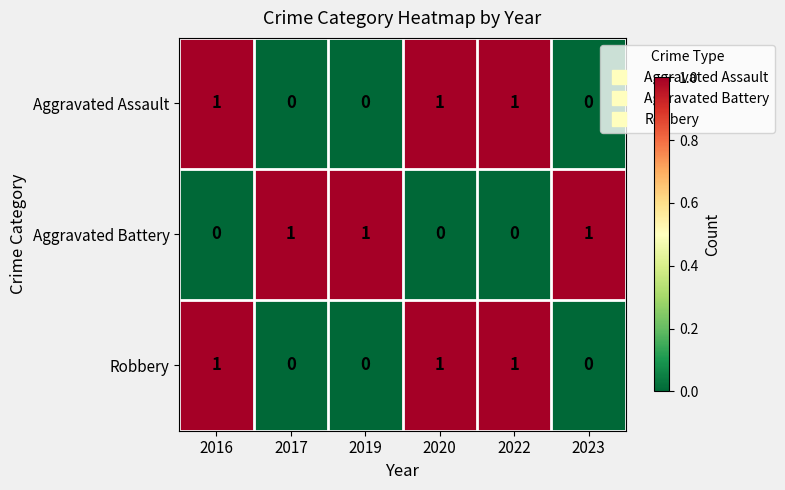

Count the number of data series in this chart.

3